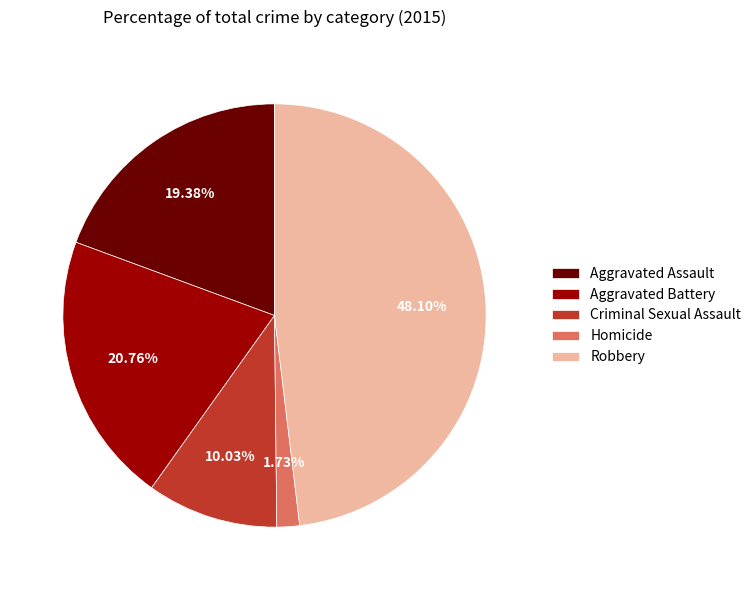

What percentage is the Robbery slice, to the nearest percent?

48%